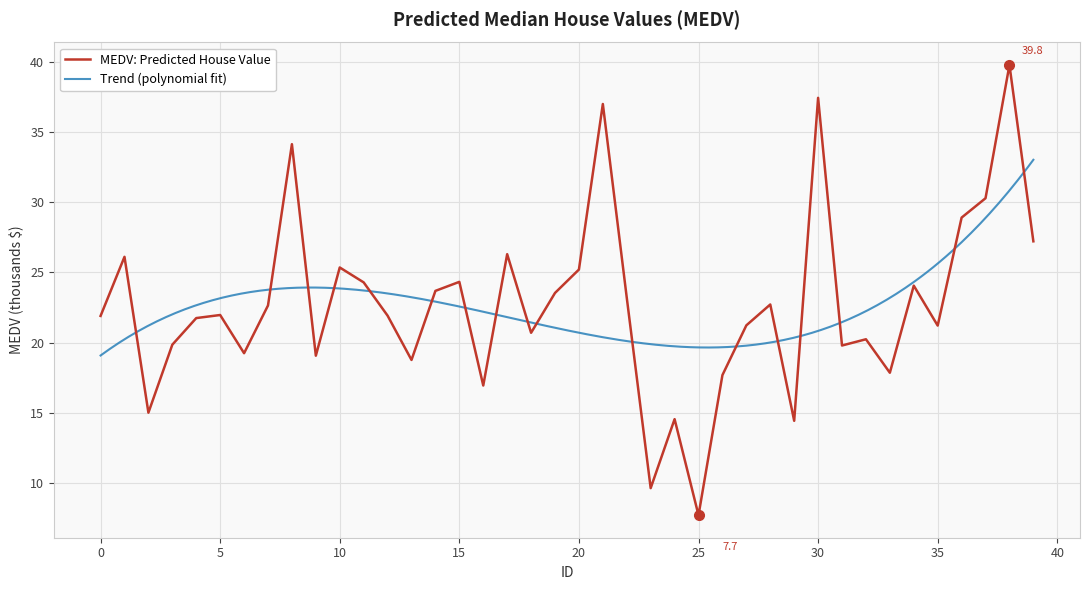

What is the difference between the second highest and minimum values?

29.7